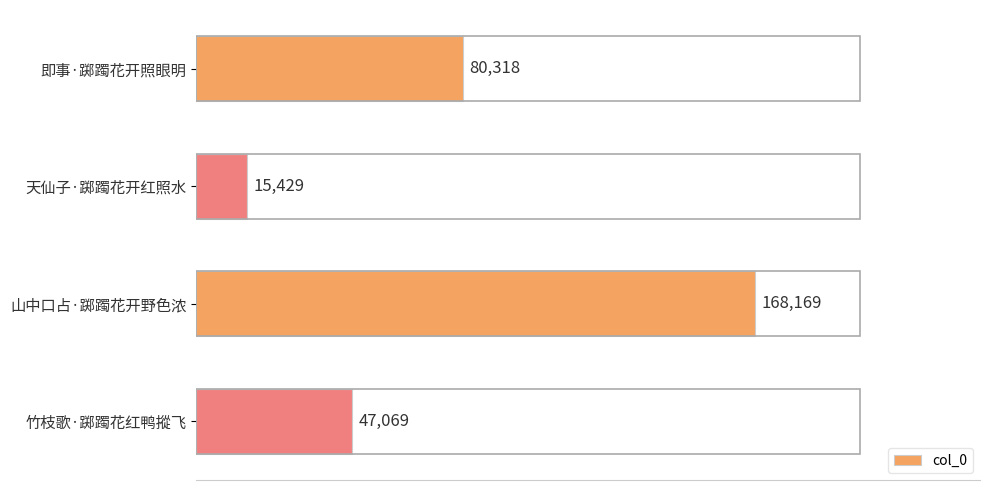

How many series are shown in this chart?

1